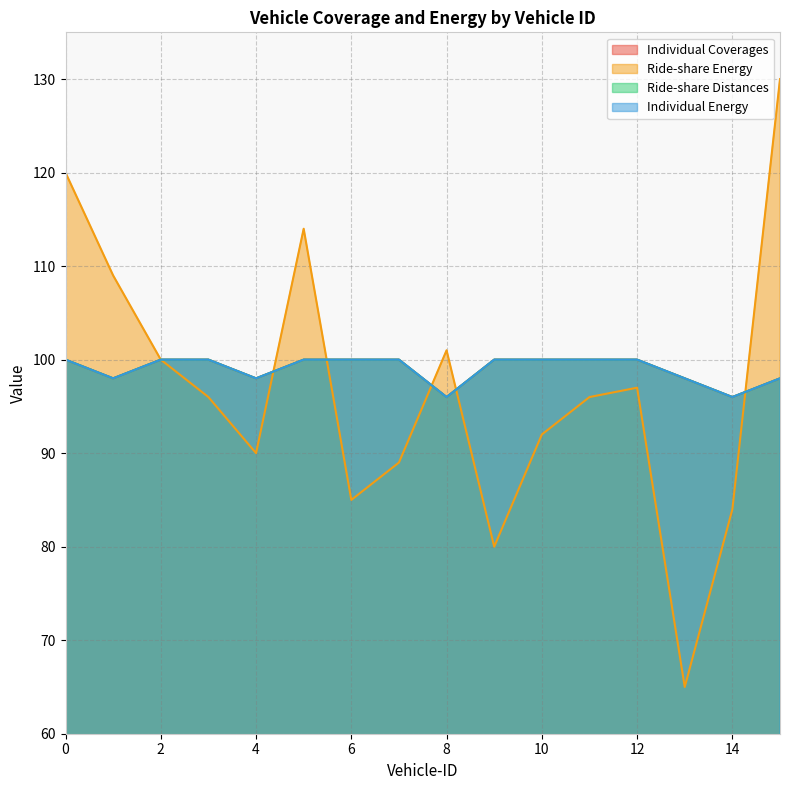

What is the maximum value for Individual Energy?

100